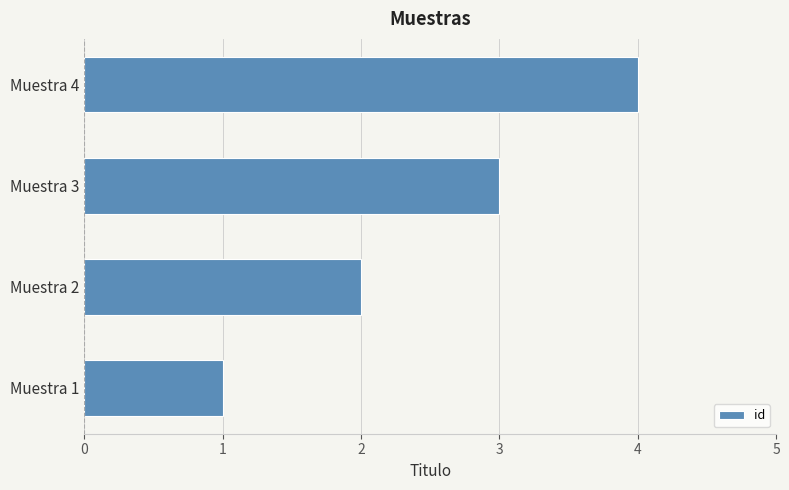

What is the difference between the maximum and minimum values?

3